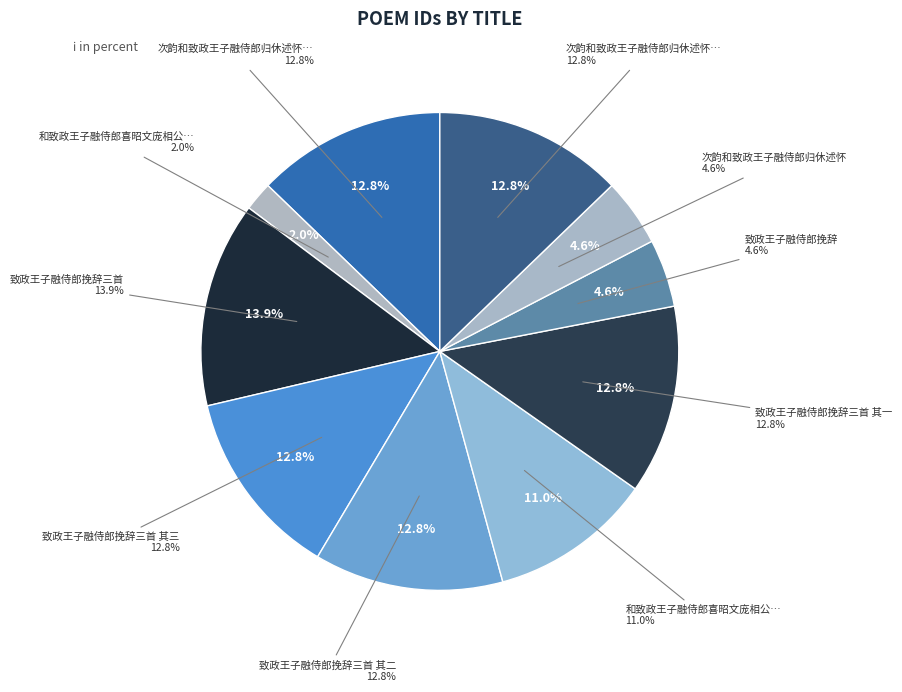

To the nearest percent, what is the difference between the largest and smallest slice percentages?

12%